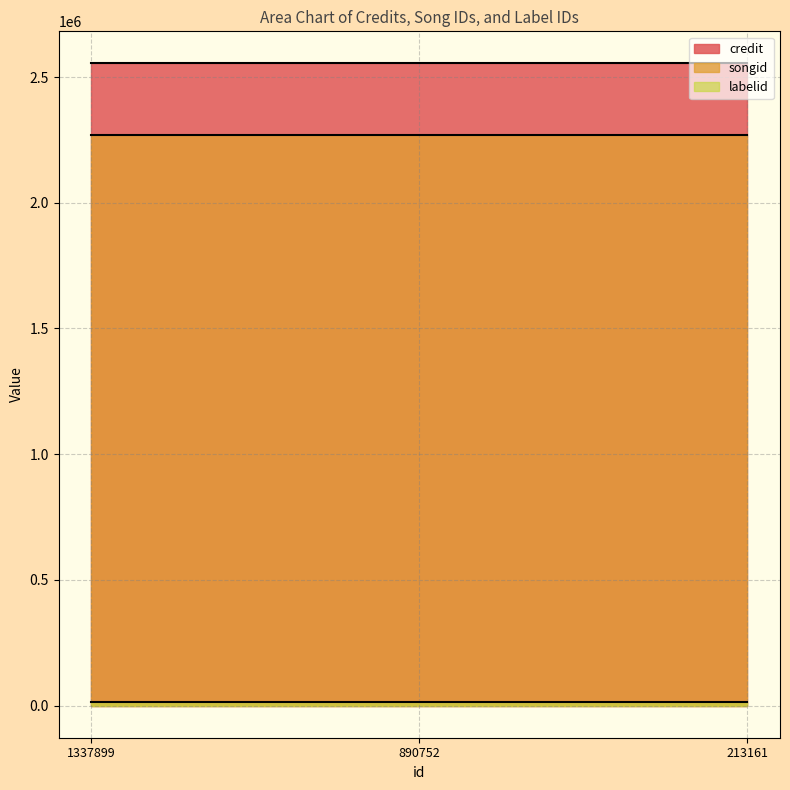

What is the maximum value shown in the chart?

2553996